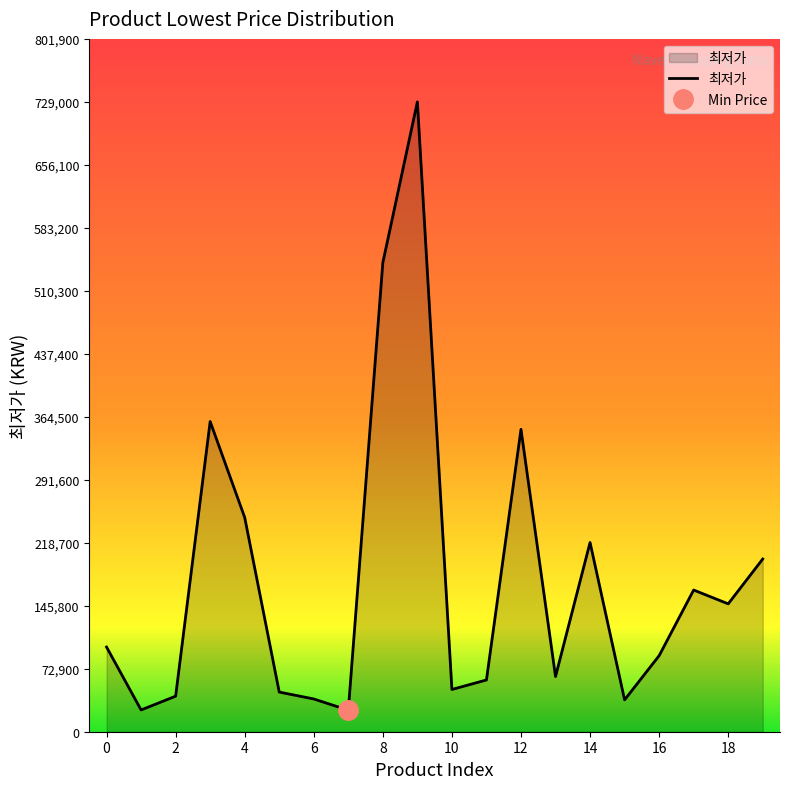

The chart shows a value of 24900 at 7. True or false?

True